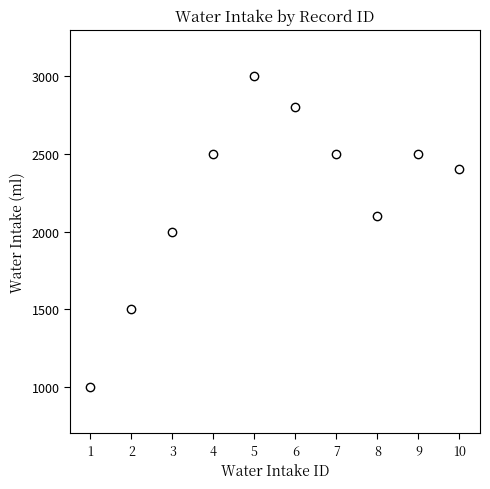

What is the average X value?

6